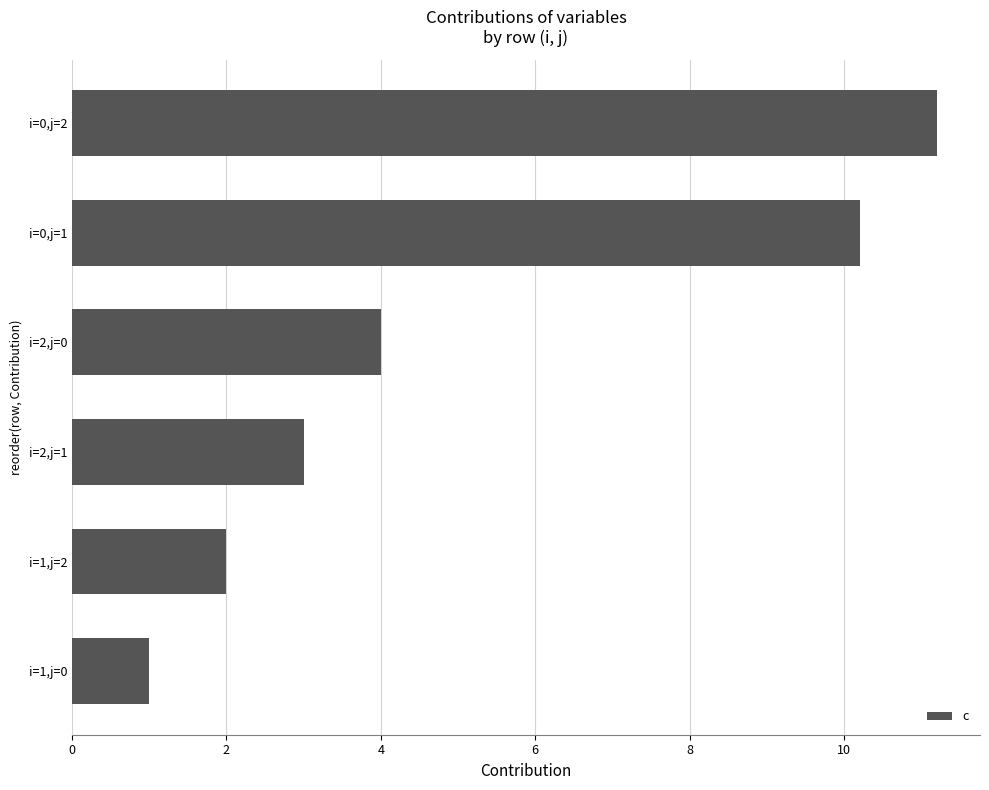

Reading bottom to top, transcribe all the data shown in this chart.

1.0	2.0	3.0	4.0	10.2	11.2